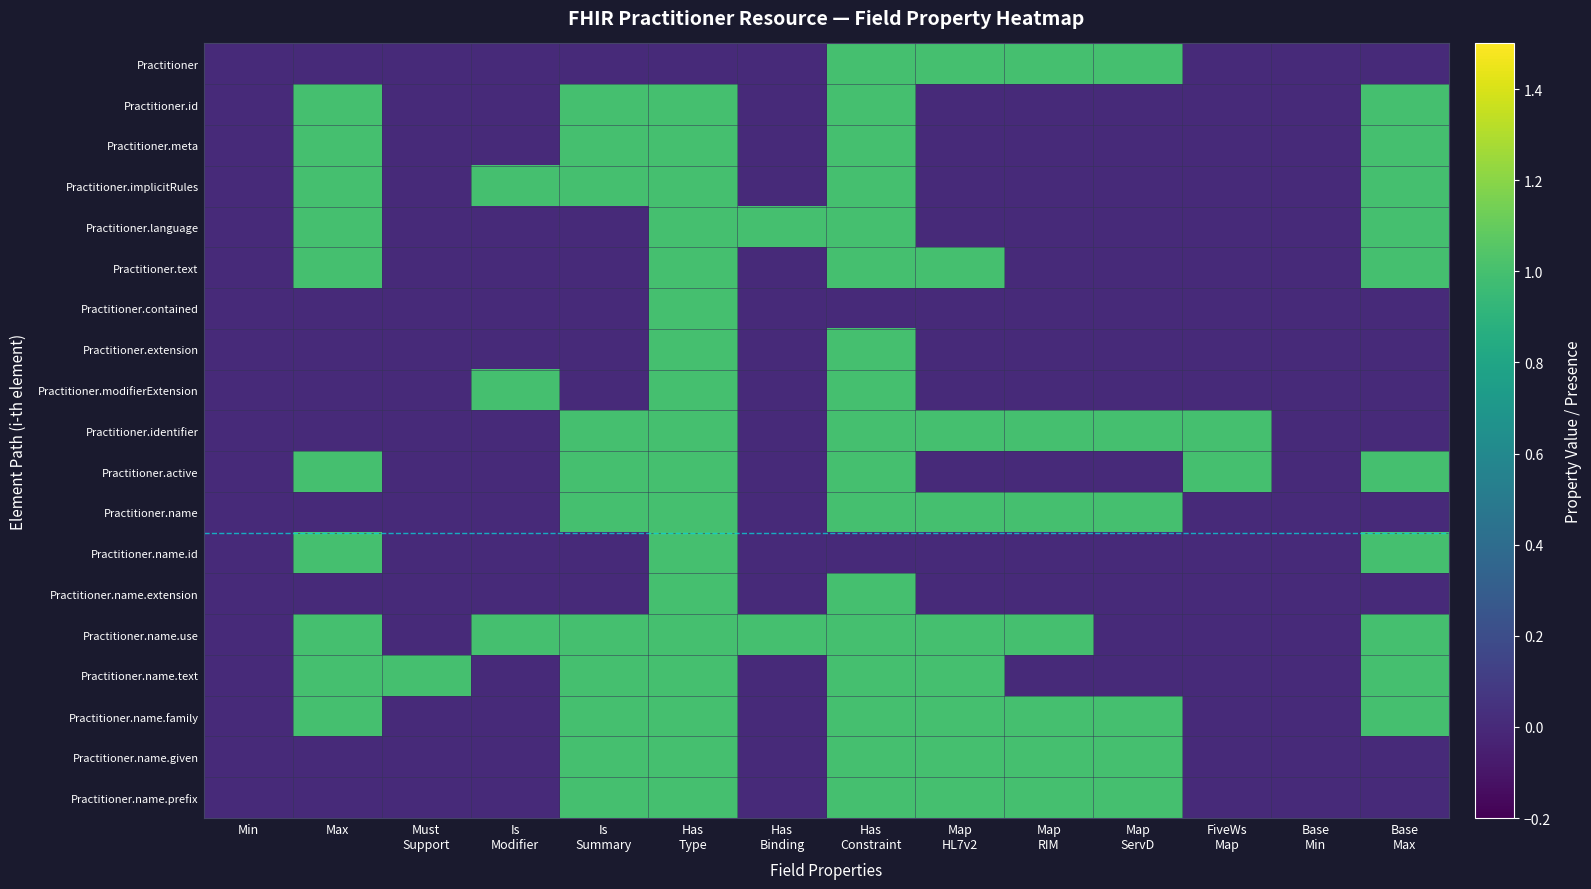

Reading right to left, extract all data points from this chart.

Practitioner: Base
Max=0	Base
Min=0	FiveWs
Map=0	Map
ServD=1	Map
RIM=1	Map
HL7v2=1	Has
Constraint=1	Has
Binding=0	Has
Type=0	Is
Summary=0	Is
Modifier=0	Must
Support=0	Max=0	Min=0
Practitioner.id: Base
Max=1	Base
Min=0	FiveWs
Map=0	Map
ServD=0	Map
RIM=0	Map
HL7v2=0	Has
Constraint=1	Has
Binding=0	Has
Type=1	Is
Summary=1	Is
Modifier=0	Must
Support=0	Max=1	Min=0
Practitioner.meta: Base
Max=1	Base
Min=0	FiveWs
Map=0	Map
ServD=0	Map
RIM=0	Map
HL7v2=0	Has
Constraint=1	Has
Binding=0	Has
Type=1	Is
Summary=1	Is
Modifier=0	Must
Support=0	Max=1	Min=0
Practitioner.implicitRules: Base
Max=1	Base
Min=0	FiveWs
Map=0	Map
ServD=0	Map
RIM=0	Map
HL7v2=0	Has
Constraint=1	Has
Binding=0	Has
Type=1	Is
Summary=1	Is
Modifier=1	Must
Support=0	Max=1	Min=0
Practitioner.language: Base
Max=1	Base
Min=0	FiveWs
Map=0	Map
ServD=0	Map
RIM=0	Map
HL7v2=0	Has
Constraint=1	Has
Binding=1	Has
Type=1	Is
Summary=0	Is
Modifier=0	Must
Support=0	Max=1	Min=0
Practitioner.text: Base
Max=1	Base
Min=0	FiveWs
Map=0	Map
ServD=0	Map
RIM=0	Map
HL7v2=1	Has
Constraint=1	Has
Binding=0	Has
Type=1	Is
Summary=0	Is
Modifier=0	Must
Support=0	Max=1	Min=0
Practitioner.contained: Base
Max=0	Base
Min=0	FiveWs
Map=0	Map
ServD=0	Map
RIM=0	Map
HL7v2=0	Has
Constraint=0	Has
Binding=0	Has
Type=1	Is
Summary=0	Is
Modifier=0	Must
Support=0	Max=0	Min=0
Practitioner.extension: Base
Max=0	Base
Min=0	FiveWs
Map=0	Map
ServD=0	Map
RIM=0	Map
HL7v2=0	Has
Constraint=1	Has
Binding=0	Has
Type=1	Is
Summary=0	Is
Modifier=0	Must
Support=0	Max=0	Min=0
Practitioner.modifierExtension: Base
Max=0	Base
Min=0	FiveWs
Map=0	Map
ServD=0	Map
RIM=0	Map
HL7v2=0	Has
Constraint=1	Has
Binding=0	Has
Type=1	Is
Summary=0	Is
Modifier=1	Must
Support=0	Max=0	Min=0
Practitioner.identifier: Base
Max=0	Base
Min=0	FiveWs
Map=1	Map
ServD=1	Map
RIM=1	Map
HL7v2=1	Has
Constraint=1	Has
Binding=0	Has
Type=1	Is
Summary=1	Is
Modifier=0	Must
Support=0	Max=0	Min=0
Practitioner.active: Base
Max=1	Base
Min=0	FiveWs
Map=1	Map
ServD=0	Map
RIM=0	Map
HL7v2=0	Has
Constraint=1	Has
Binding=0	Has
Type=1	Is
Summary=1	Is
Modifier=0	Must
Support=0	Max=1	Min=0
Practitioner.name: Base
Max=0	Base
Min=0	FiveWs
Map=0	Map
ServD=1	Map
RIM=1	Map
HL7v2=1	Has
Constraint=1	Has
Binding=0	Has
Type=1	Is
Summary=1	Is
Modifier=0	Must
Support=0	Max=0	Min=0
Practitioner.name.id: Base
Max=1	Base
Min=0	FiveWs
Map=0	Map
ServD=0	Map
RIM=0	Map
HL7v2=0	Has
Constraint=0	Has
Binding=0	Has
Type=1	Is
Summary=0	Is
Modifier=0	Must
Support=0	Max=1	Min=0
Practitioner.name.extension: Base
Max=0	Base
Min=0	FiveWs
Map=0	Map
ServD=0	Map
RIM=0	Map
HL7v2=0	Has
Constraint=1	Has
Binding=0	Has
Type=1	Is
Summary=0	Is
Modifier=0	Must
Support=0	Max=0	Min=0
Practitioner.name.use: Base
Max=1	Base
Min=0	FiveWs
Map=0	Map
ServD=0	Map
RIM=1	Map
HL7v2=1	Has
Constraint=1	Has
Binding=1	Has
Type=1	Is
Summary=1	Is
Modifier=1	Must
Support=0	Max=1	Min=0
Practitioner.name.text: Base
Max=1	Base
Min=0	FiveWs
Map=0	Map
ServD=0	Map
RIM=0	Map
HL7v2=1	Has
Constraint=1	Has
Binding=0	Has
Type=1	Is
Summary=1	Is
Modifier=0	Must
Support=1	Max=1	Min=0
Practitioner.name.family: Base
Max=1	Base
Min=0	FiveWs
Map=0	Map
ServD=1	Map
RIM=1	Map
HL7v2=1	Has
Constraint=1	Has
Binding=0	Has
Type=1	Is
Summary=1	Is
Modifier=0	Must
Support=0	Max=1	Min=0
Practitioner.name.given: Base
Max=0	Base
Min=0	FiveWs
Map=0	Map
ServD=1	Map
RIM=1	Map
HL7v2=1	Has
Constraint=1	Has
Binding=0	Has
Type=1	Is
Summary=1	Is
Modifier=0	Must
Support=0	Max=0	Min=0
Practitioner.name.prefix: Base
Max=0	Base
Min=0	FiveWs
Map=0	Map
ServD=1	Map
RIM=1	Map
HL7v2=1	Has
Constraint=1	Has
Binding=0	Has
Type=1	Is
Summary=1	Is
Modifier=0	Must
Support=0	Max=0	Min=0